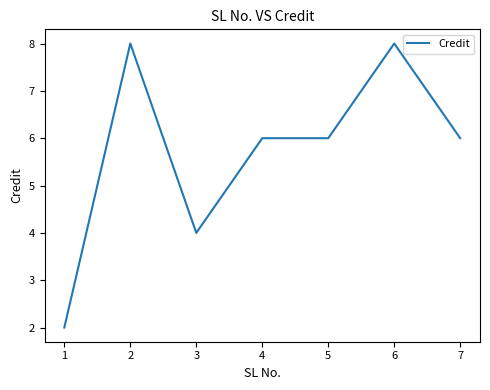

What is the change in value from 2 to 3?

-4